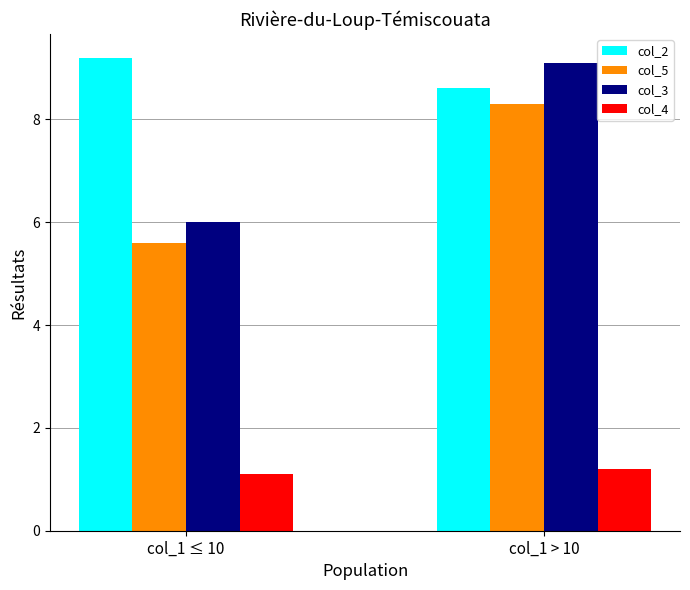

True or false: col_4 has a value of 0.5 at col_1 > 10.

False